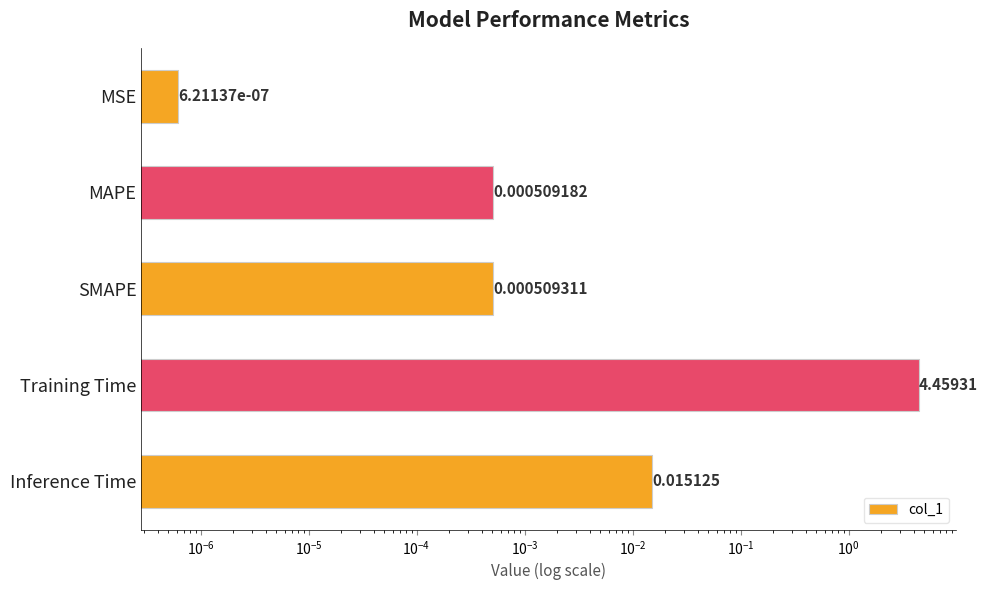

Reading left to right, what are all the values shown in this chart?

0.0	0.0	0.0	4.5	0.0